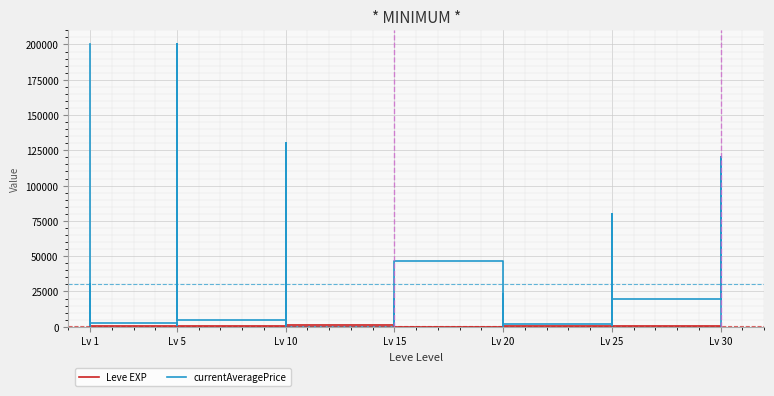

List the series in order of their peak value, lowest first.

Leve EXP, currentAveragePrice